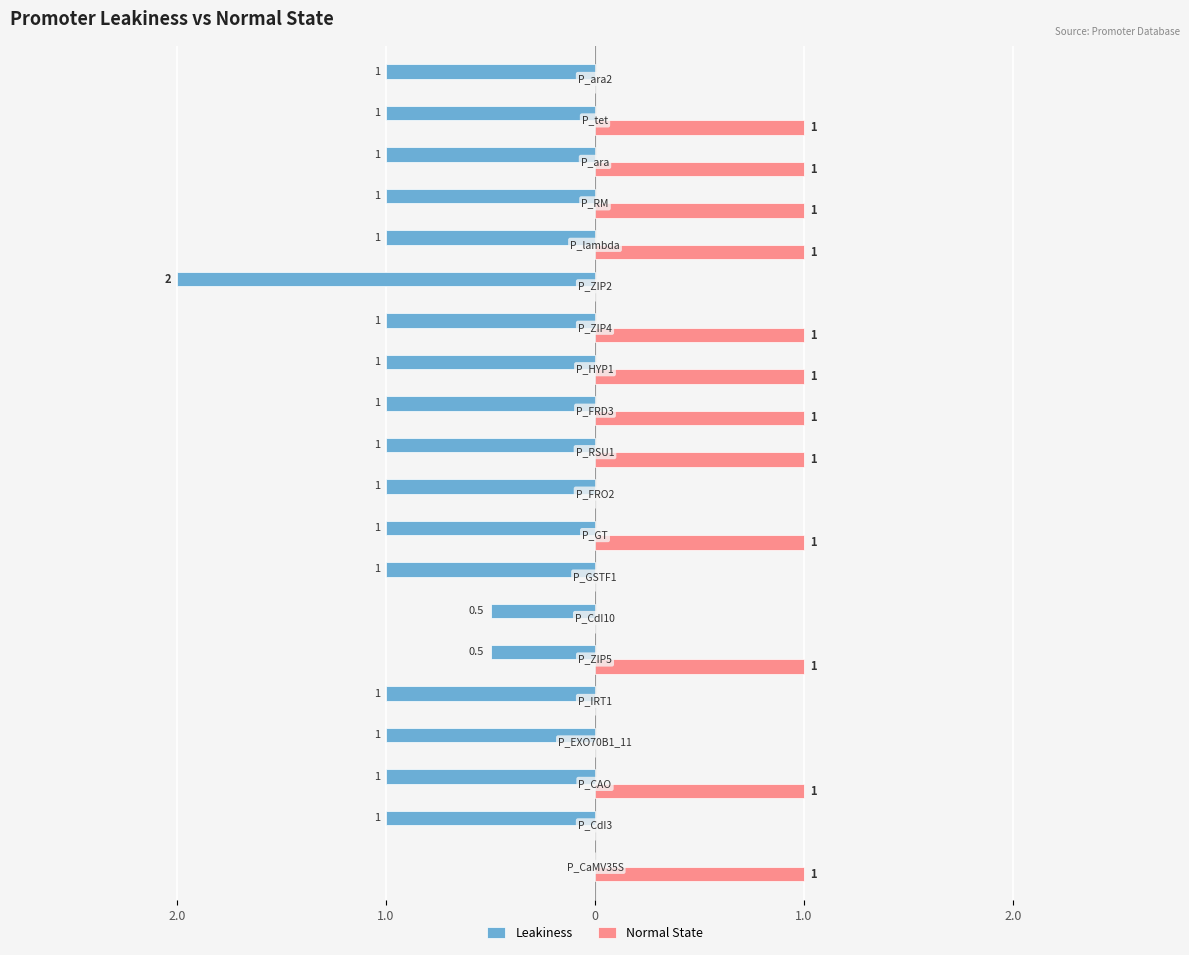

What are all the series names shown in the legend?

Leakiness, Normal State